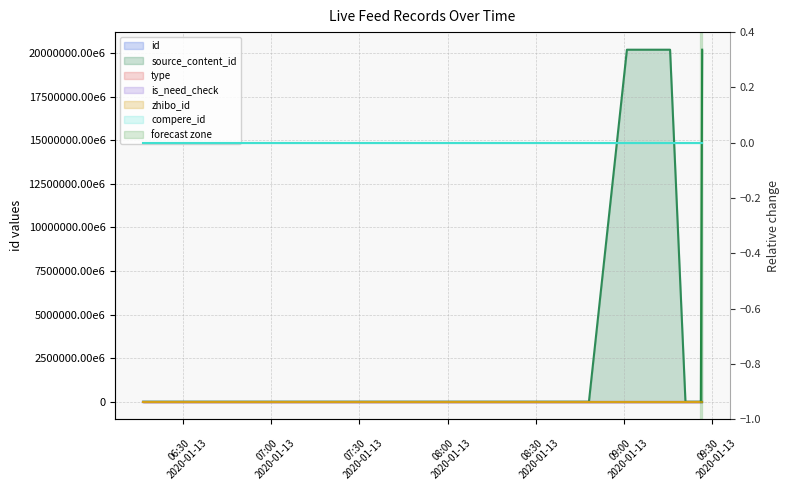

What is the lowest value of the id series?

1580897